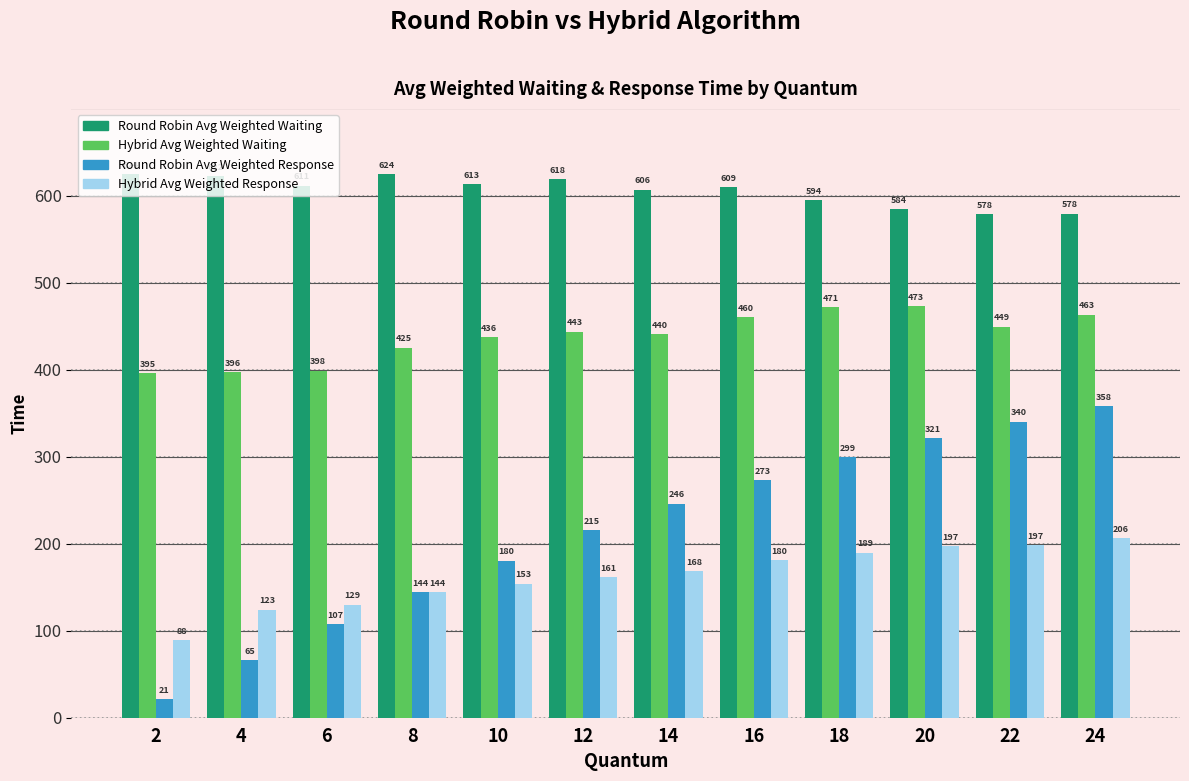

What is the difference between the second highest and second lowest values in the Hybrid Avg Weighted Response series?

74.0